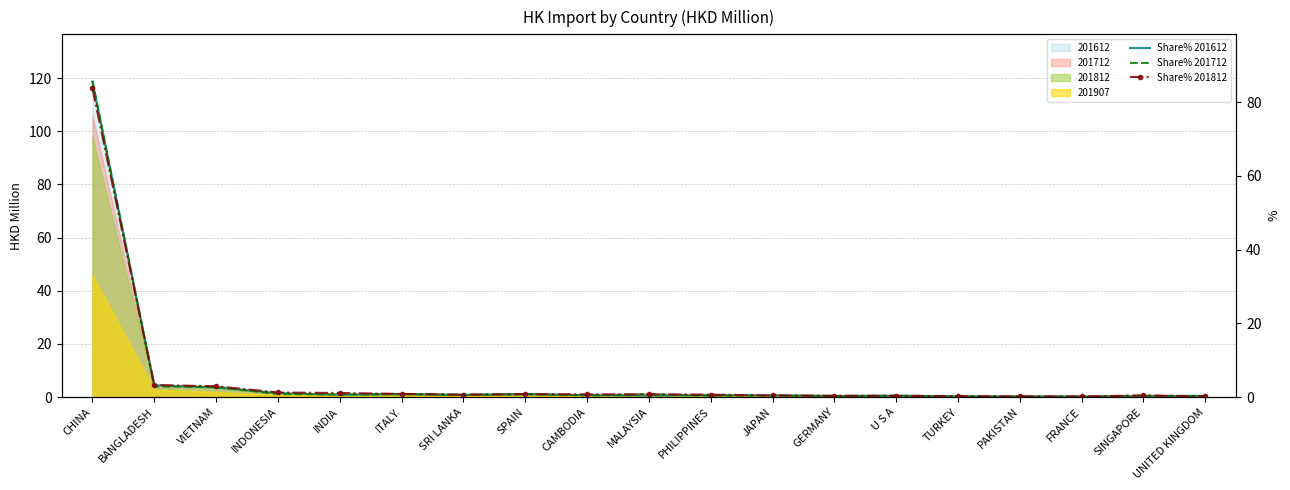

At which label does Share% 201812 reach its minimum?

FRANCE